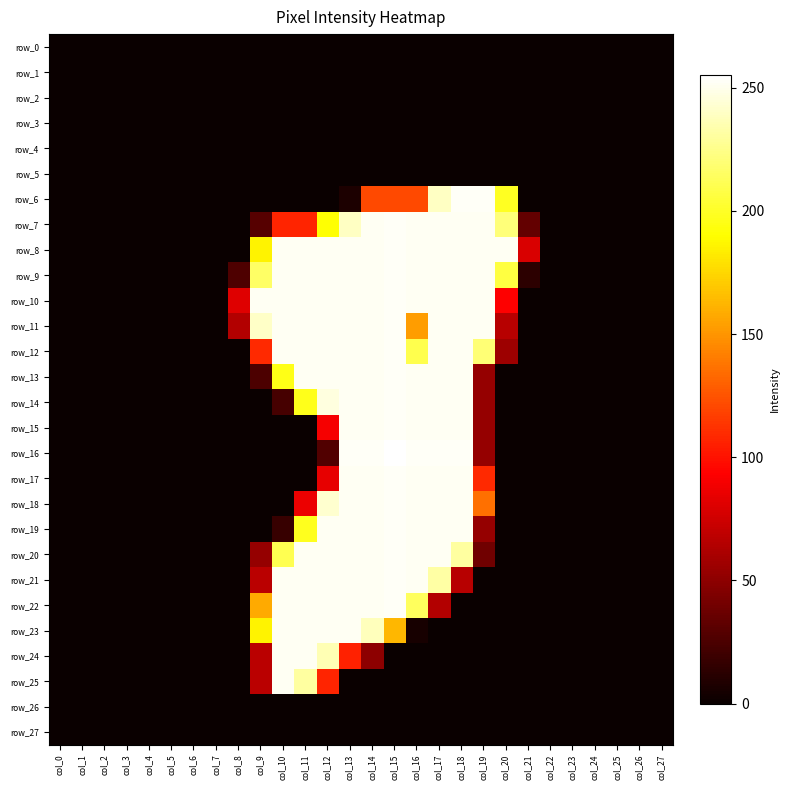

Reading left to right, list all the values displayed in this chart.

row_0: 0	0	0	0	0	0	0	0	0	0	0	0	0	0	0	0	0	0	0	0	0	0	0	0	0	0	0	0
row_1: 0	0	0	0	0	0	0	0	0	0	0	0	0	0	0	0	0	0	0	0	0	0	0	0	0	0	0	0
row_2: 0	0	0	0	0	0	0	0	0	0	0	0	0	0	0	0	0	0	0	0	0	0	0	0	0	0	0	0
row_3: 0	0	0	0	0	0	0	0	0	0	0	0	0	0	0	0	0	0	0	0	0	0	0	0	0	0	0	0
row_4: 0	0	0	0	0	0	0	0	0	0	0	0	0	0	0	0	0	0	0	0	0	0	0	0	0	0	0	0
row_5: 0	0	0	0	0	0	0	0	0	0	0	0	0	0	0	0	0	0	0	0	0	0	0	0	0	0	0	0
row_6: 0	0	0	0	0	0	0	0	0	0	0	0	0	7	121	121	121	240	253	253	199	0	0	0	0	0	0	0
row_7: 0	0	0	0	0	0	0	0	0	29	107	107	191	240	252	253	252	252	252	252	221	34	0	0	0	0	0	0
row_8: 0	0	0	0	0	0	0	0	0	186	252	252	252	252	252	253	252	252	252	252	252	79	0	0	0	0	0	0
row_9: 0	0	0	0	0	0	0	0	26	216	252	252	252	252	252	253	252	252	252	252	207	13	0	0	0	0	0	0
row_10: 0	0	0	0	0	0	0	0	81	252	252	252	252	252	252	253	252	252	252	252	93	0	0	0	0	0	0	0
row_11: 0	0	0	0	0	0	0	0	64	241	252	252	252	252	252	253	153	252	252	252	66	0	0	0	0	0	0	0
row_12: 0	0	0	0	0	0	0	0	0	109	252	252	252	252	252	253	210	252	252	220	56	0	0	0	0	0	0	0
row_13: 0	0	0	0	0	0	0	0	0	25	196	252	252	252	252	253	252	252	252	53	0	0	0	0	0	0	0	0
row_14: 0	0	0	0	0	0	0	0	0	0	23	197	247	252	252	253	252	252	252	53	0	0	0	0	0	0	0	0
row_15: 0	0	0	0	0	0	0	0	0	0	0	0	90	252	252	253	252	252	252	53	0	0	0	0	0	0	0	0
row_16: 0	0	0	0	0	0	0	0	0	0	0	0	27	253	253	255	253	253	253	53	0	0	0	0	0	0	0	0
row_17: 0	0	0	0	0	0	0	0	0	0	0	0	84	252	252	253	252	252	252	109	0	0	0	0	0	0	0	0
row_18: 0	0	0	0	0	0	0	0	0	0	0	86	243	252	252	253	252	252	252	136	0	0	0	0	0	0	0	0
row_19: 0	0	0	0	0	0	0	0	0	0	17	198	252	252	252	253	252	252	252	53	0	0	0	0	0	0	0	0
row_20: 0	0	0	0	0	0	0	0	0	53	211	252	252	252	252	253	252	252	231	39	0	0	0	0	0	0	0	0
row_21: 0	0	0	0	0	0	0	0	0	67	252	252	252	252	252	253	252	232	66	0	0	0	0	0	0	0	0	0
row_22: 0	0	0	0	0	0	0	0	0	158	252	252	252	252	252	253	214	64	0	0	0	0	0	0	0	0	0	0
row_23: 0	0	0	0	0	0	0	0	0	186	252	252	252	252	238	163	5	0	0	0	0	0	0	0	0	0	0	0
row_24: 0	0	0	0	0	0	0	0	0	67	252	252	236	106	50	0	0	0	0	0	0	0	0	0	0	0	0	0
row_25: 0	0	0	0	0	0	0	0	0	67	252	231	107	0	0	0	0	0	0	0	0	0	0	0	0	0	0	0
row_26: 0	0	0	0	0	0	0	0	0	0	0	0	0	0	0	0	0	0	0	0	0	0	0	0	0	0	0	0
row_27: 0	0	0	0	0	0	0	0	0	0	0	0	0	0	0	0	0	0	0	0	0	0	0	0	0	0	0	0